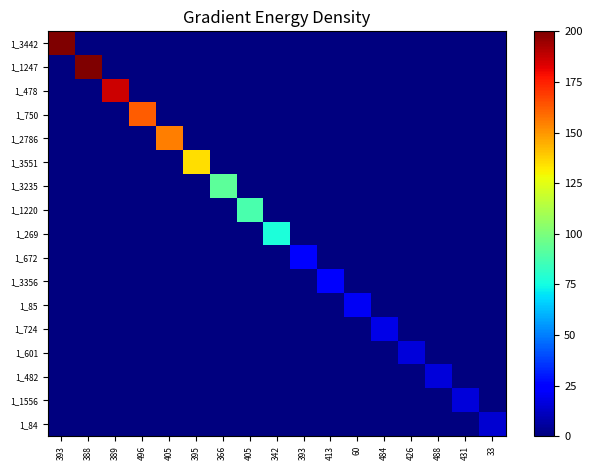

Which series changed the most between 393 and 366?

1_3442